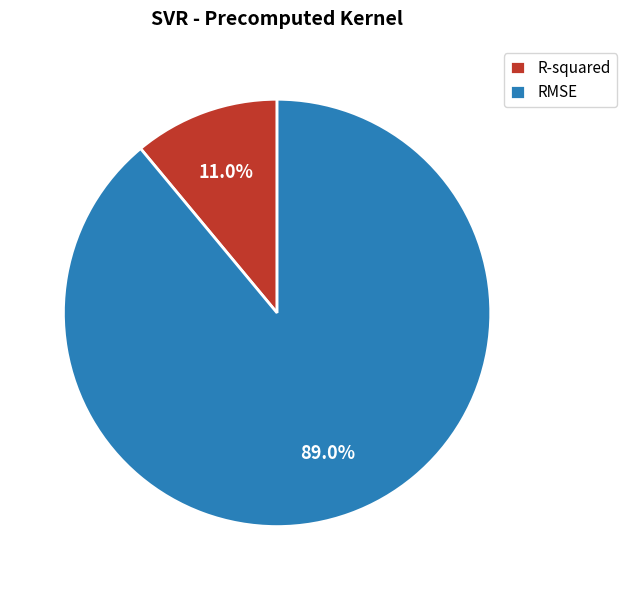

How many segments does this pie chart have?

2